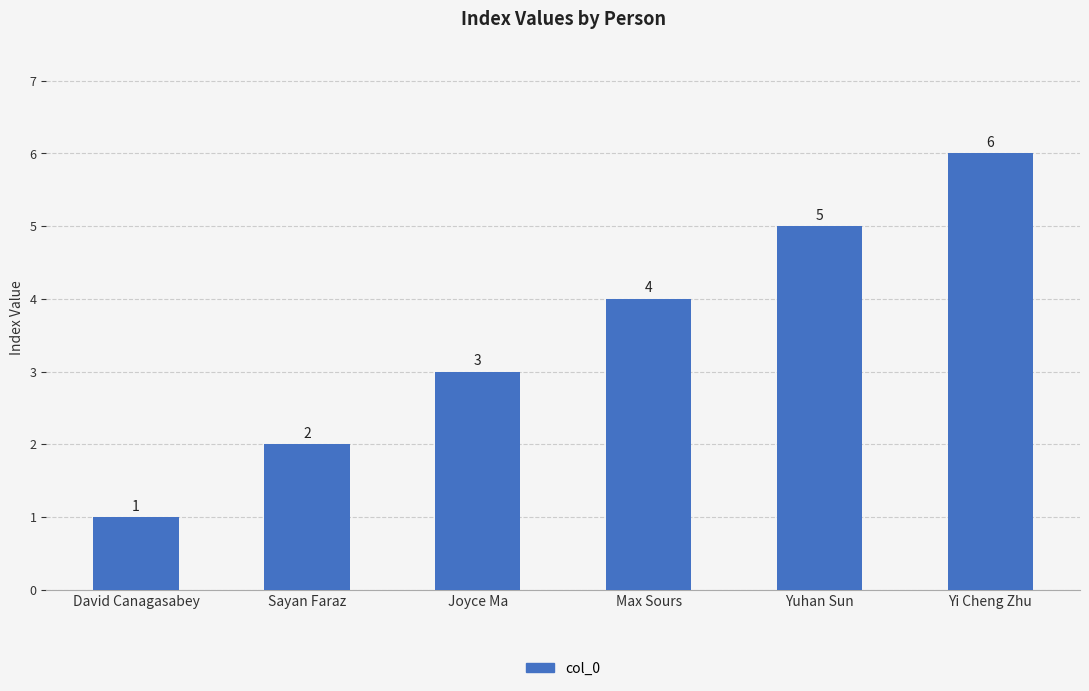

What is the label of the 6th bar from the right?

David Canagasabey